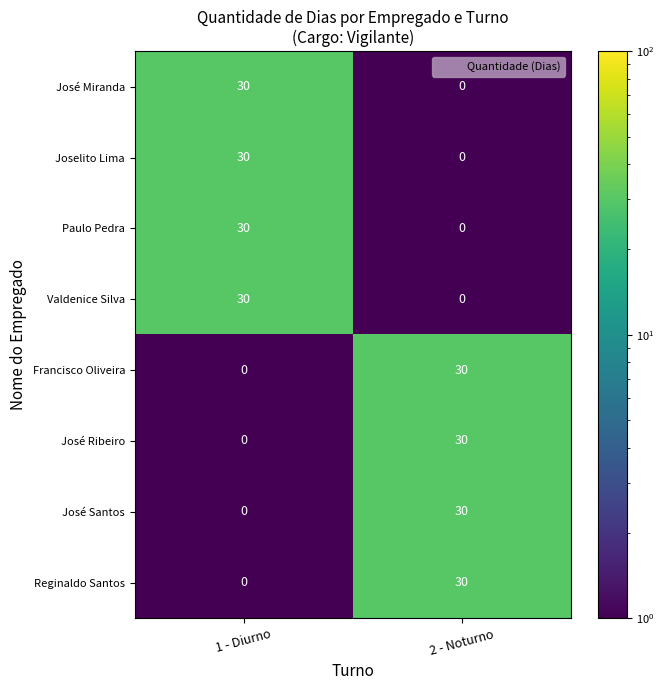

Reading left to right, transcribe all the data shown in this chart.

José Miranda: 1 - Diurno=30	2 - Noturno=0
Joselito Lima: 1 - Diurno=30	2 - Noturno=0
Paulo Pedra: 1 - Diurno=30	2 - Noturno=0
Valdenice Silva: 1 - Diurno=30	2 - Noturno=0
Francisco Oliveira: 1 - Diurno=0	2 - Noturno=30
José Ribeiro: 1 - Diurno=0	2 - Noturno=30
José Santos: 1 - Diurno=0	2 - Noturno=30
Reginaldo Santos: 1 - Diurno=0	2 - Noturno=30